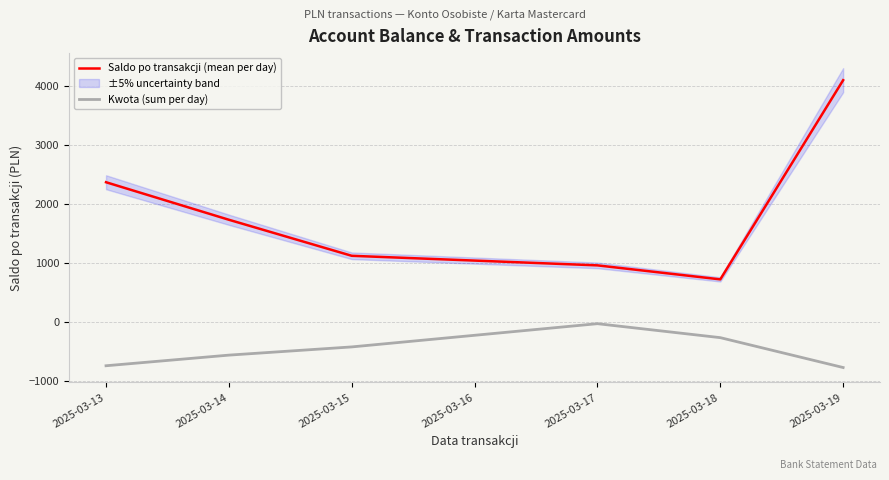

What is the sum of the Kwota (sum per day) values at 2025-03-15 and 2025-03-17?

-442.1